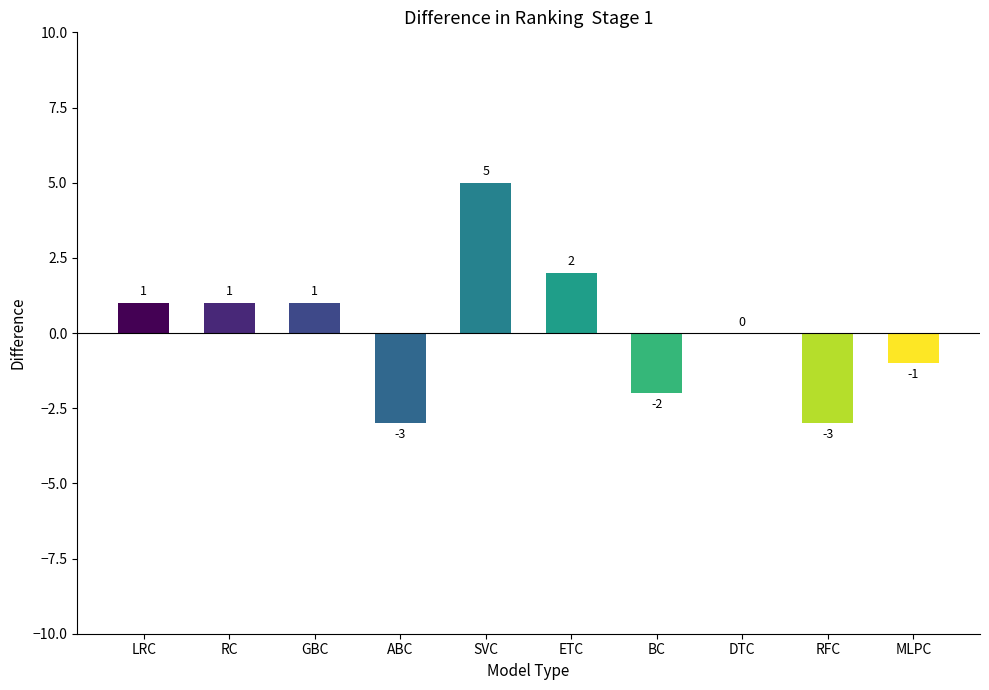

Which label corresponds to the largest value in the chart?

SVC